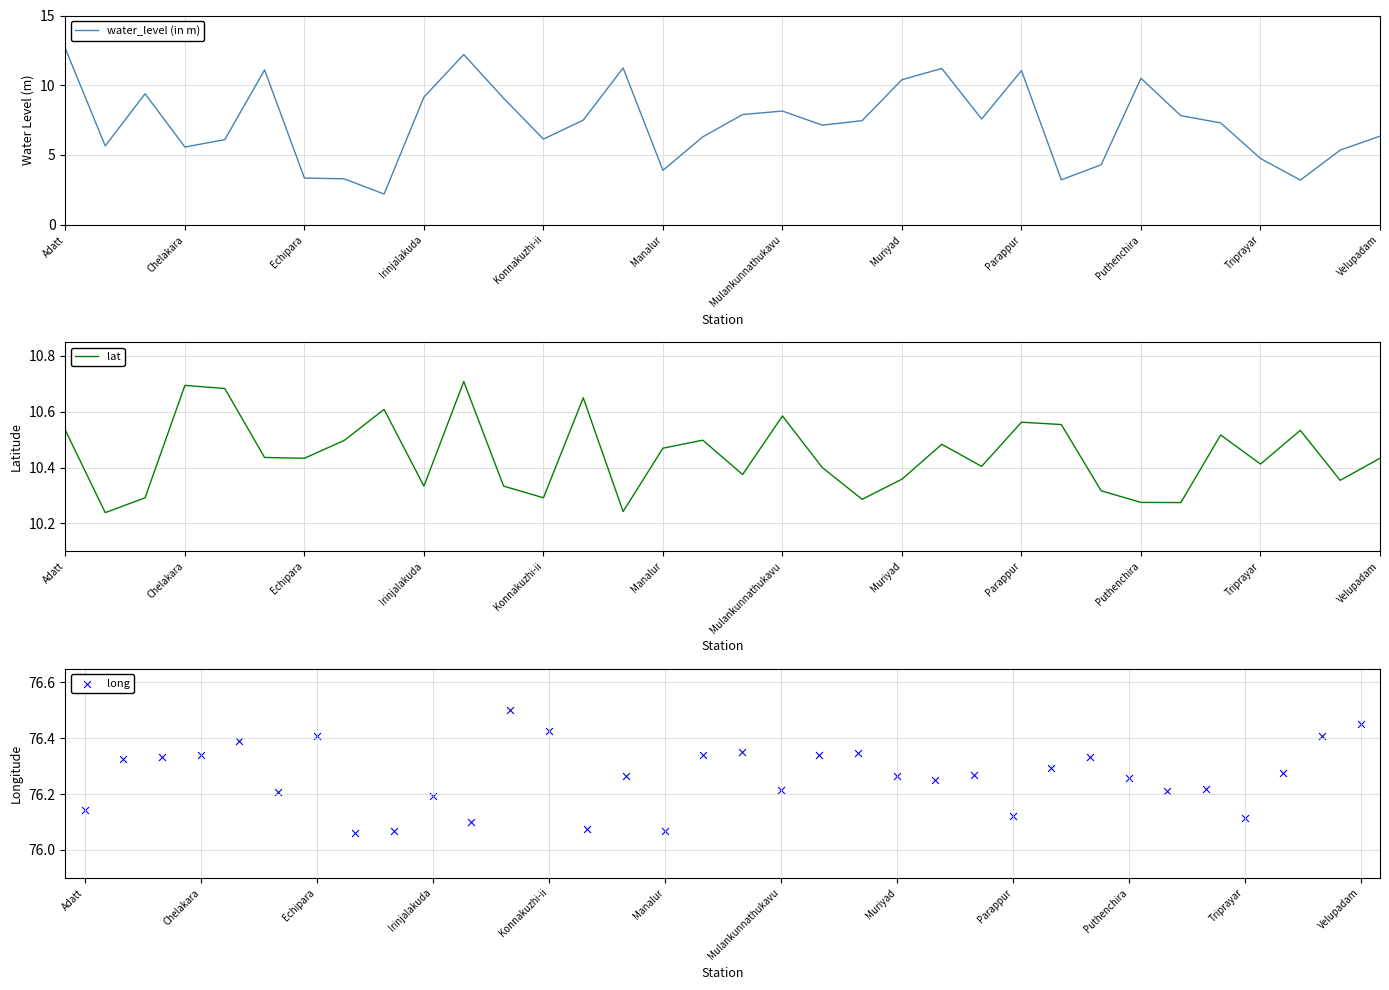

At how many categories does at least one series exceed 25?

34